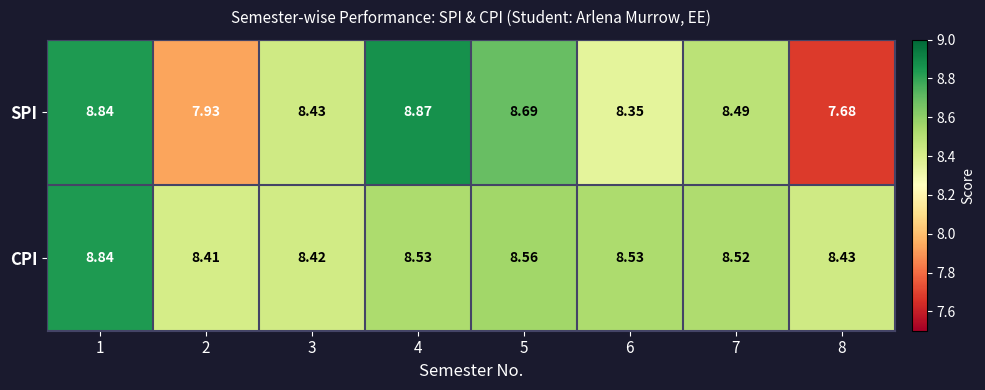

At 3, list the series in order from largest to smallest.

SPI, CPI